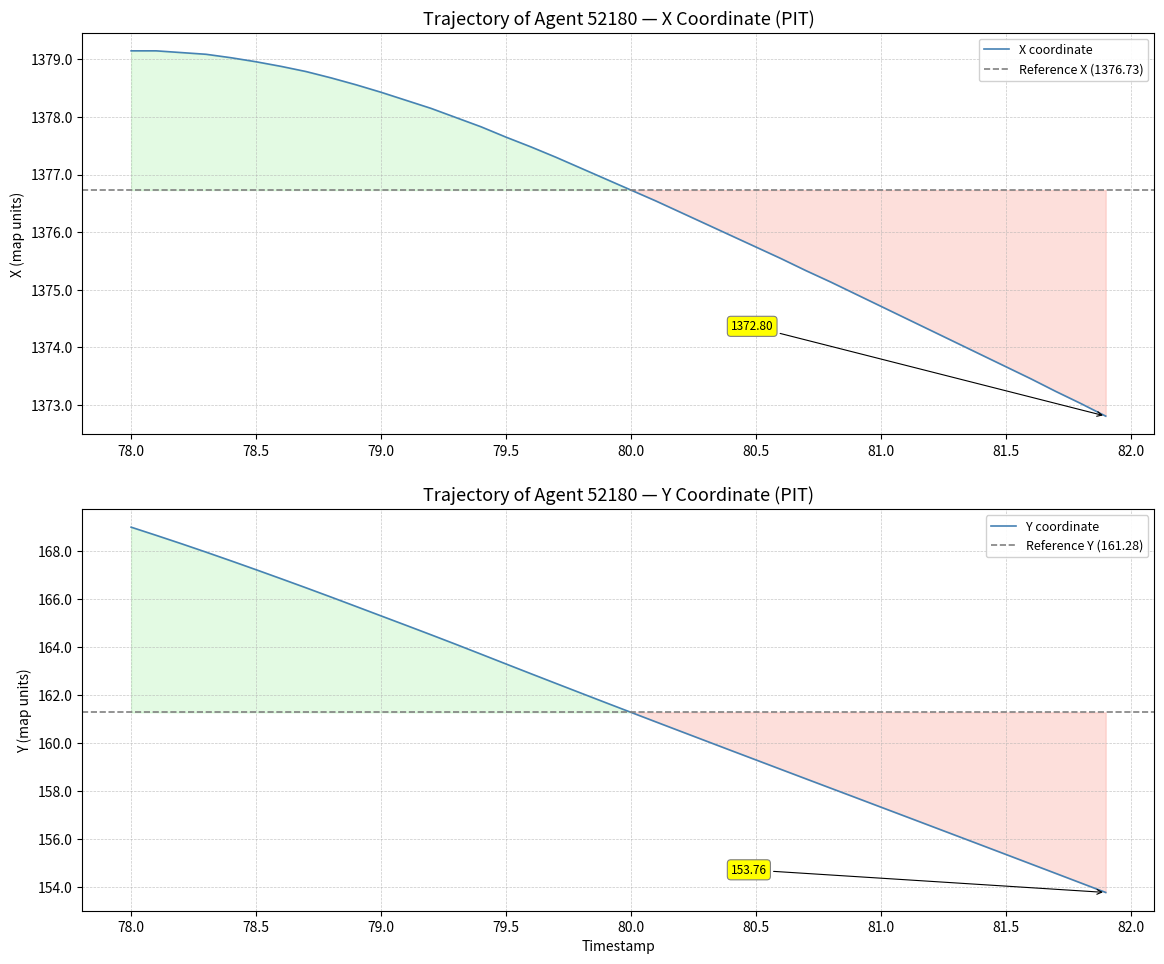

How many data points in Y are above 161?

21